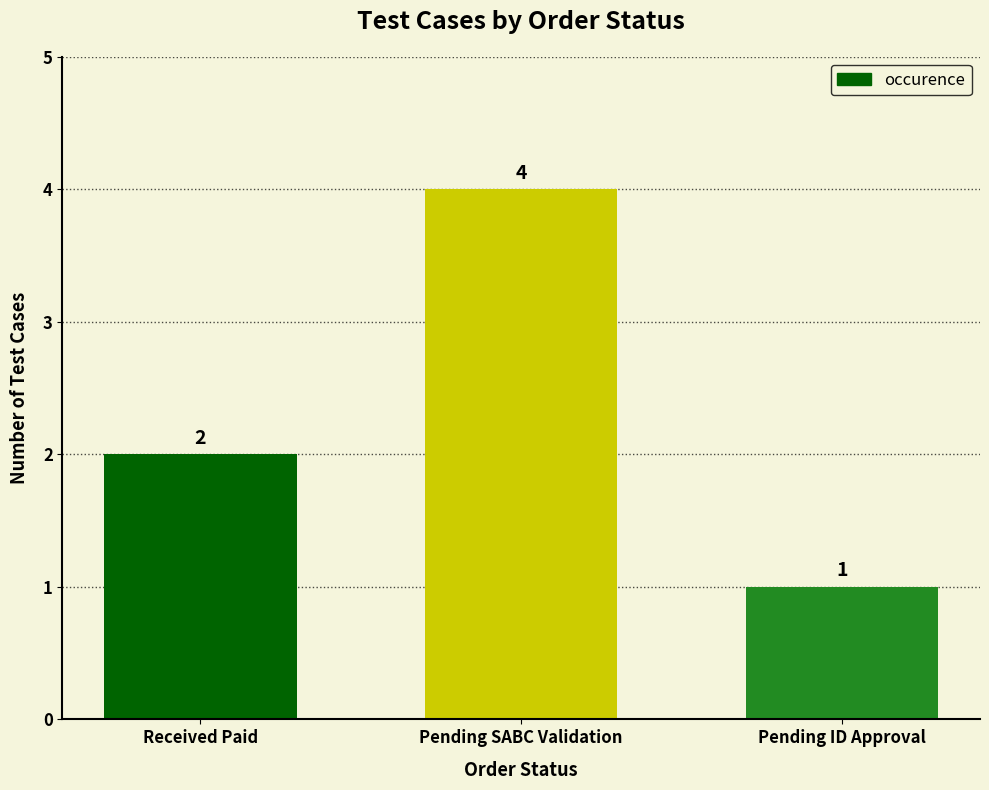

Rank the categories by value from lowest to highest.

Pending ID Approval, Received Paid, Pending SABC Validation